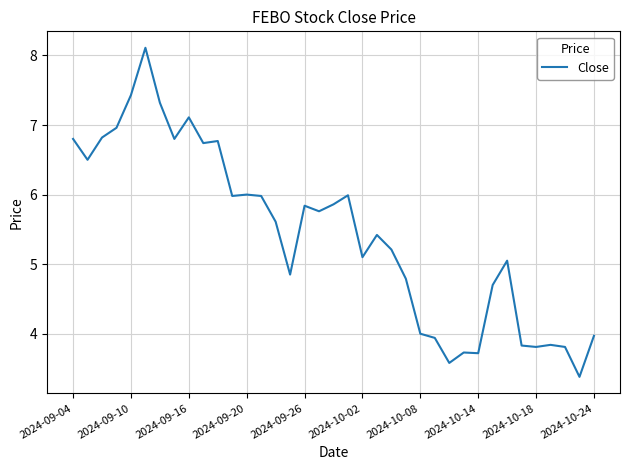

What is the minimum value shown in the chart?

3.4